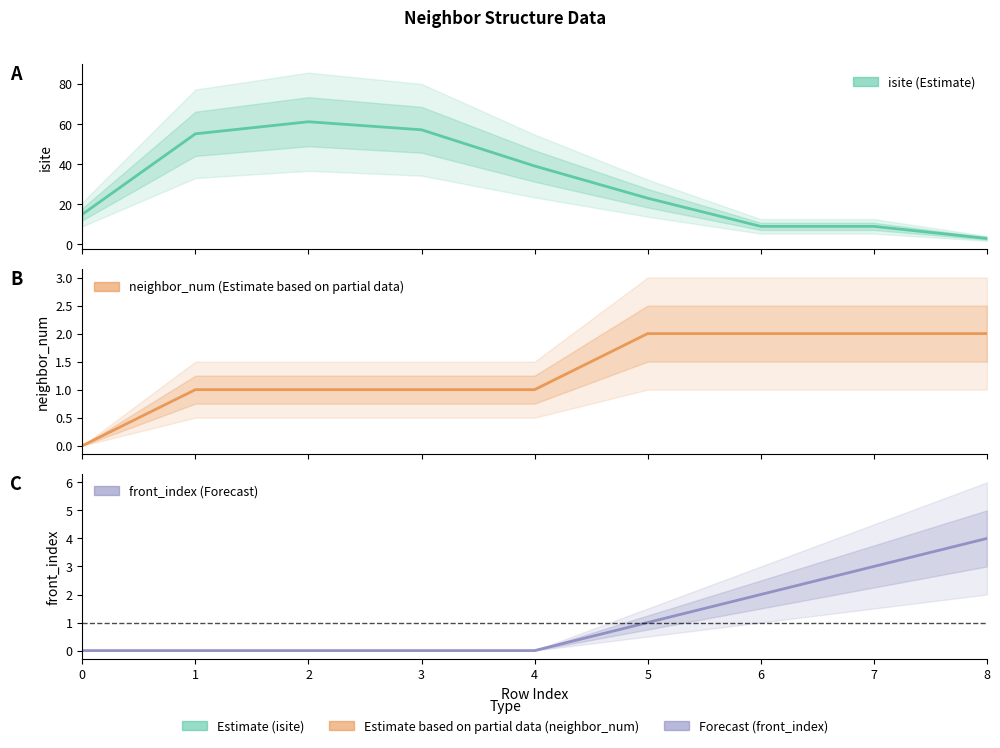

True or false: neighbor_num has a value of 1 at 3.

True